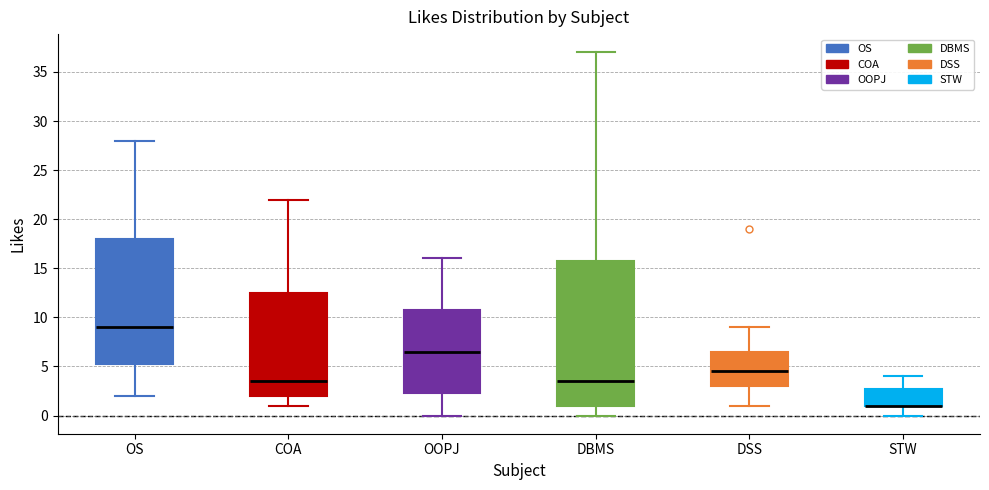

Reading left to right, transcribe this box plot: for each box, give where its median line is, the range the box spans, and where its two whiskers end, as read against the y-axis. The values are not printed on the chart, so give them approximately, as read against the axis.

OS: median 9.0, box 5.5 to 18.0, whiskers 2.0 to 28.0
COA: median 3.5, box 2.0 to 12.5, whiskers 1.0 to 22.0
OOPJ: median 6.5, box 2.5 to 11.0, whiskers 0.0 to 16.0
DBMS: median 3.5, box 1.0 to 16.0, whiskers 0.0 to 37.0
DSS: median 4.5, box 3.0 to 6.5, whiskers 1.0 to 9.0
STW: median 1.0 (drawn on the box's lower edge), box 1.0 to 3.0, whiskers 0.0 to 4.0